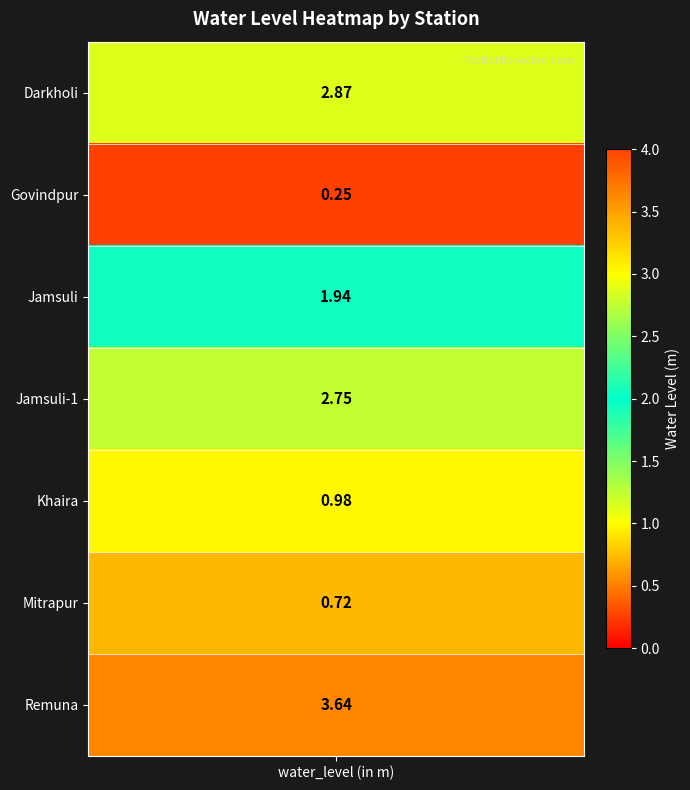

At which label does the data first exceed 1?

Darkholi